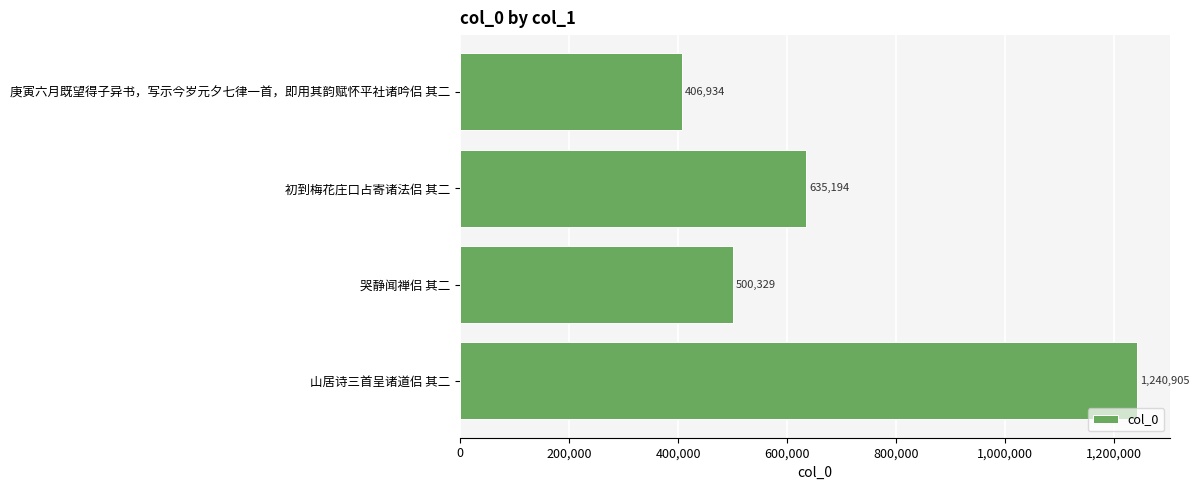

Is it true that the value at 庚寅六月既望得子异书，写示今岁元夕七律一首，即用其韵赋怀平社诸吟侣 其二 is 406934?

True